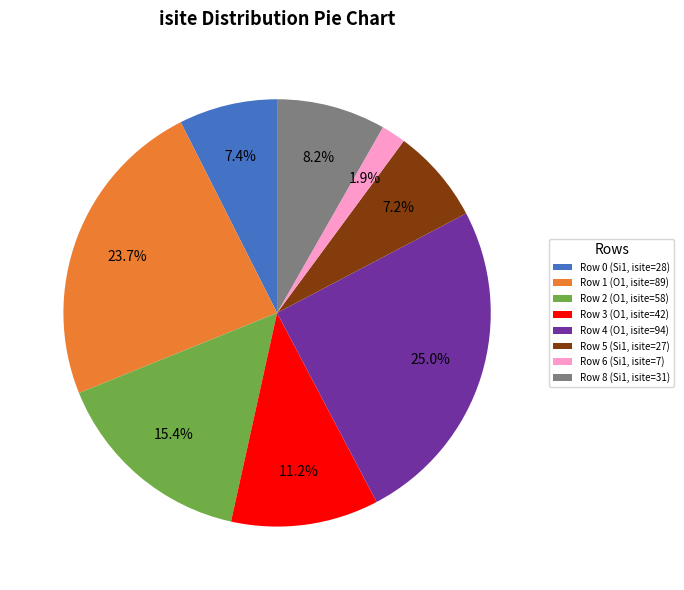

Does Row 3 (O1, isite=42) account for over 50% of the chart?

No